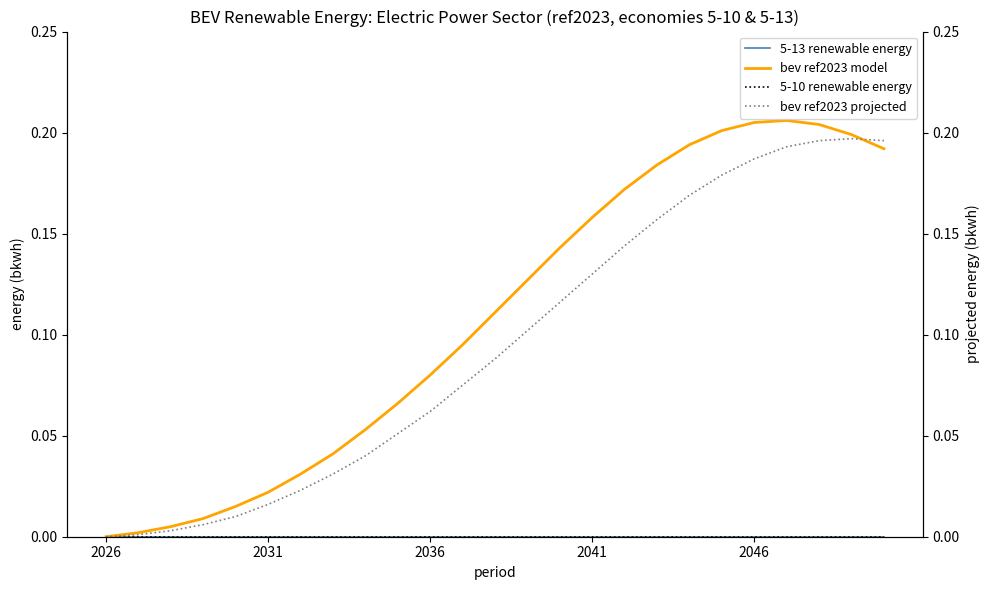

The value of bev ref2023 projected at 9 is 0.1. True or false?

False